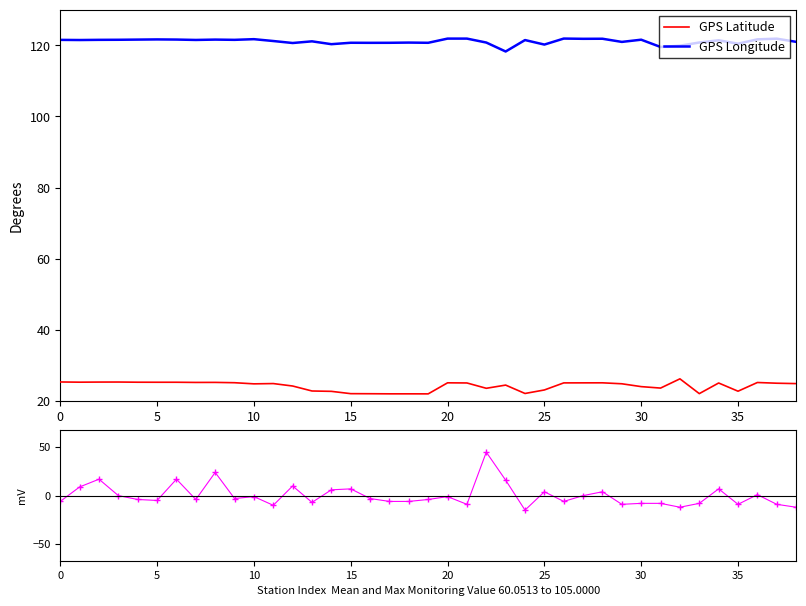

True or false: GPS Latitude and GPS Longitude intersect in this chart.

False